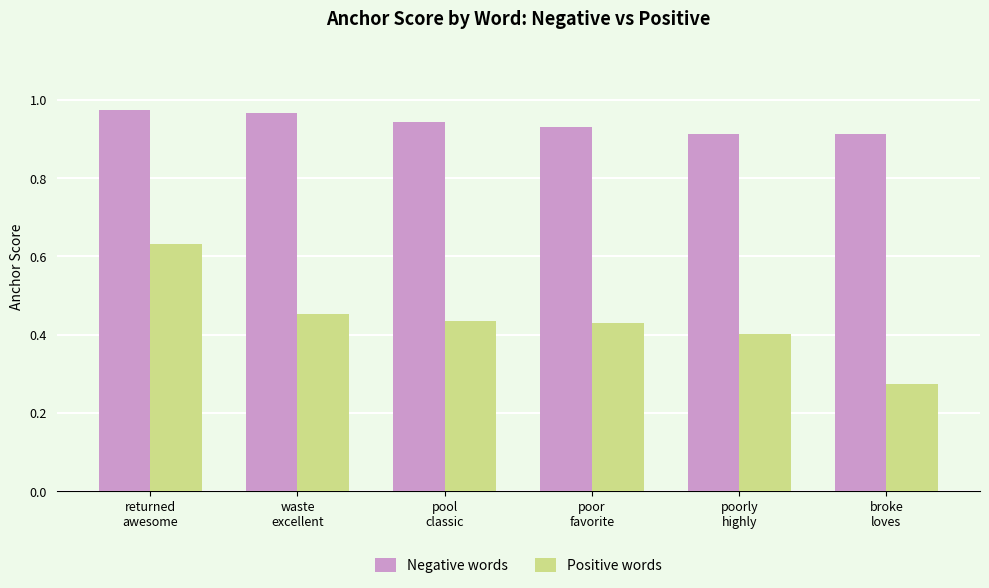

What are all the series names shown in the legend?

Negative words, Positive words